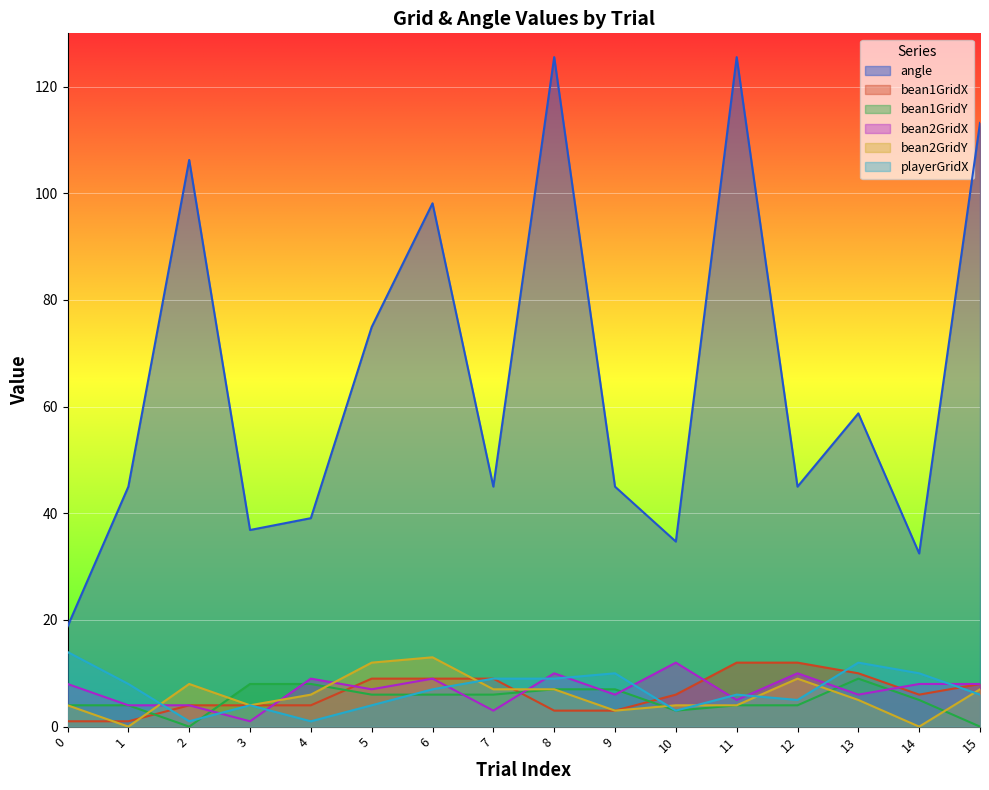

What is the approximate value of bean2GridY at 13?

5.0